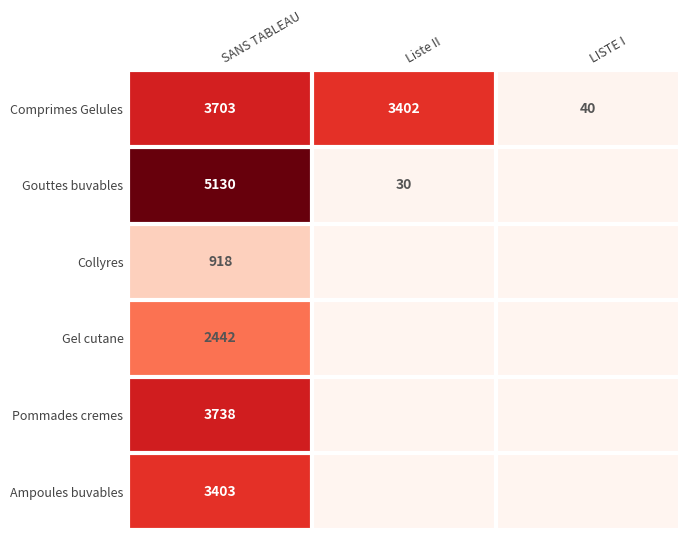

What is the sum of the Comprimes Gelules values at LISTE I and Liste II?

3442